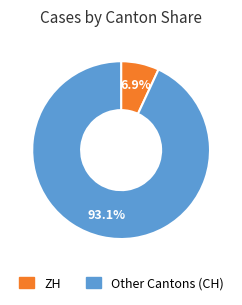

How many segments does this pie chart have?

2